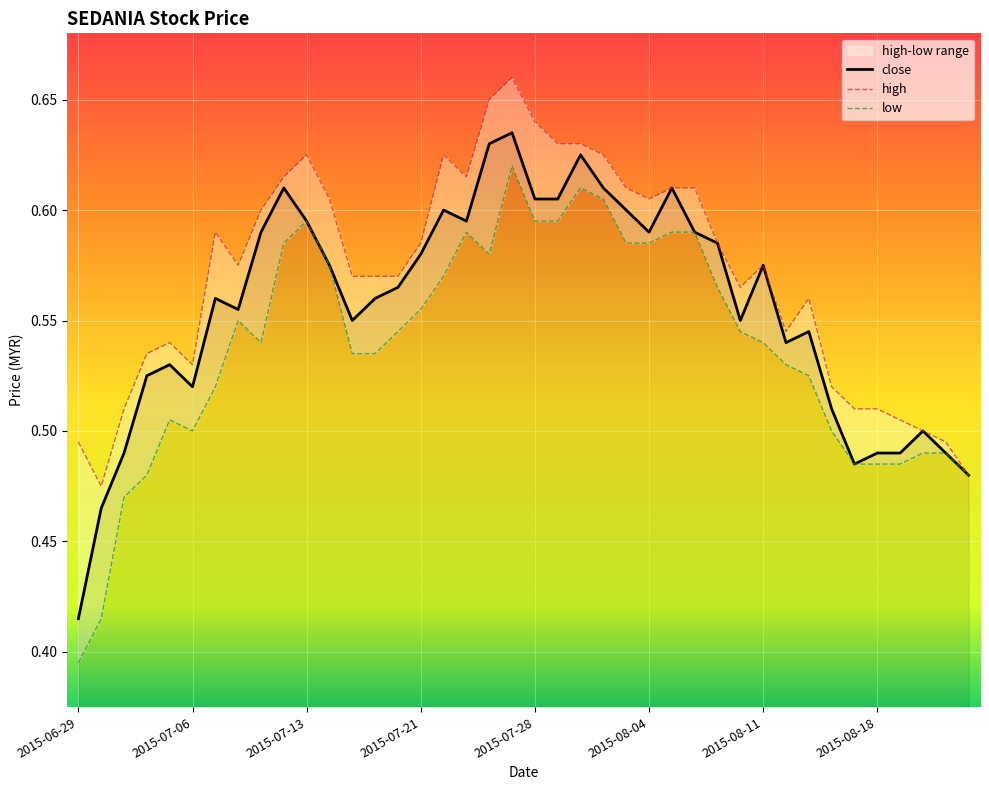

What position from the left is 2015-08-19?

37